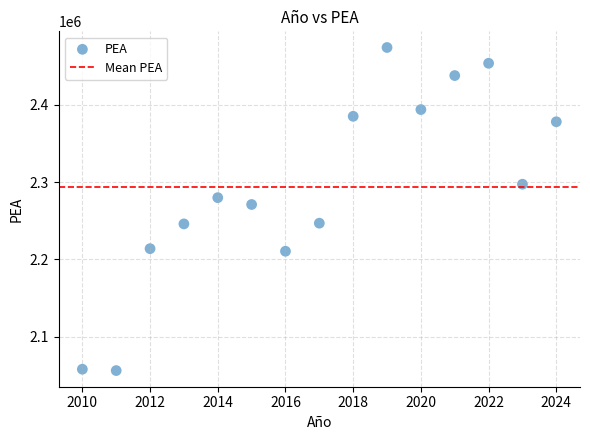

What Y value in the scatter plot is closest to 2265119?

2270986.7